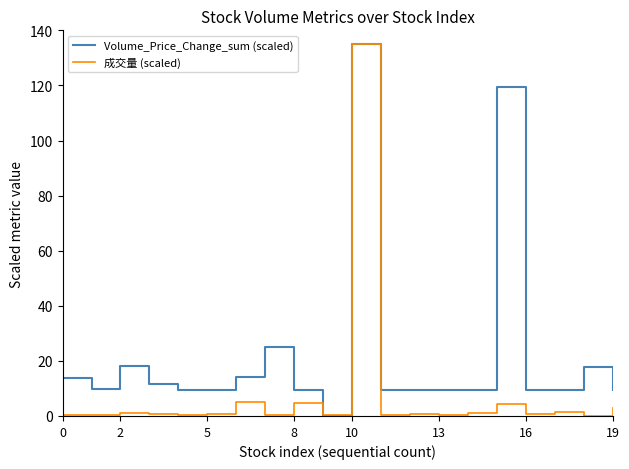

What is the difference between the maximum and minimum values in the 成交量 (scaled) series?

135.0